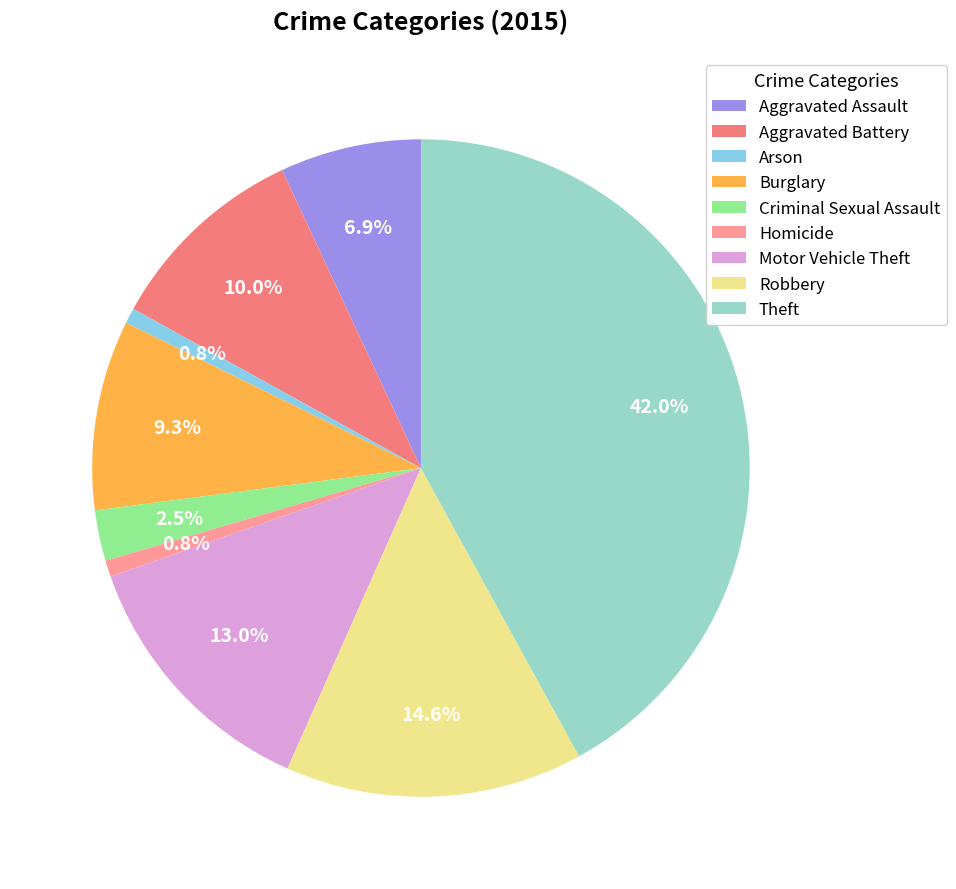

To the nearest percent, what portion does Theft represent?

42%